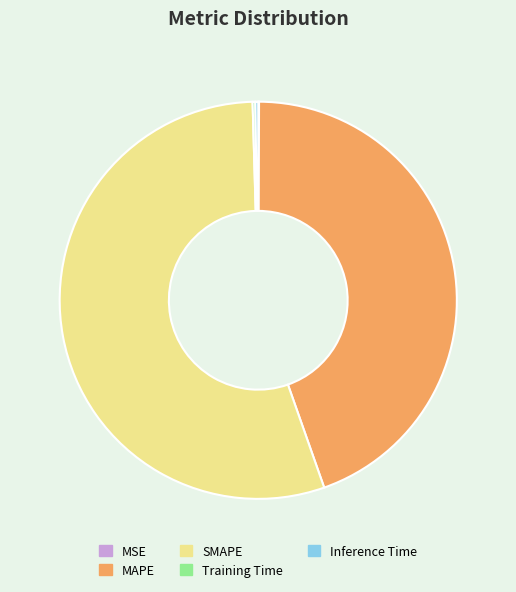

Is there a majority slice in this chart?

Yes